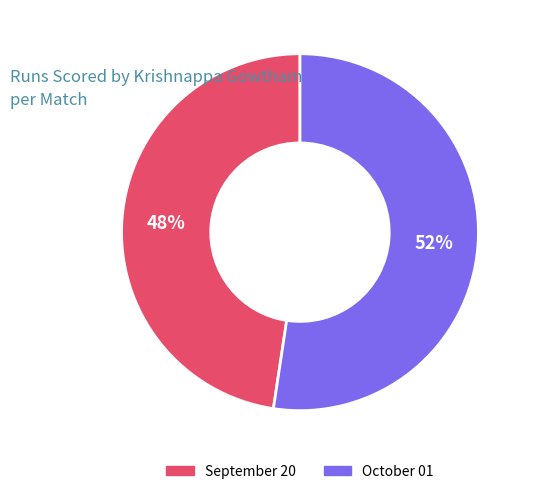

What is the largest slice in the pie chart?

October 01